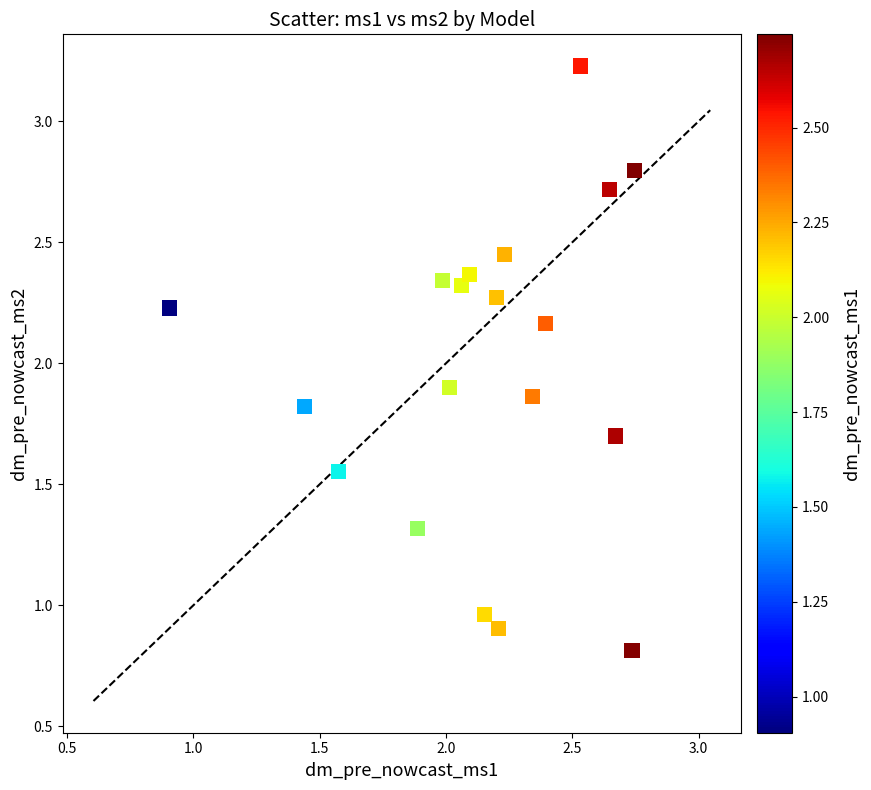

What is the range of X values (max minus min)?

1.8